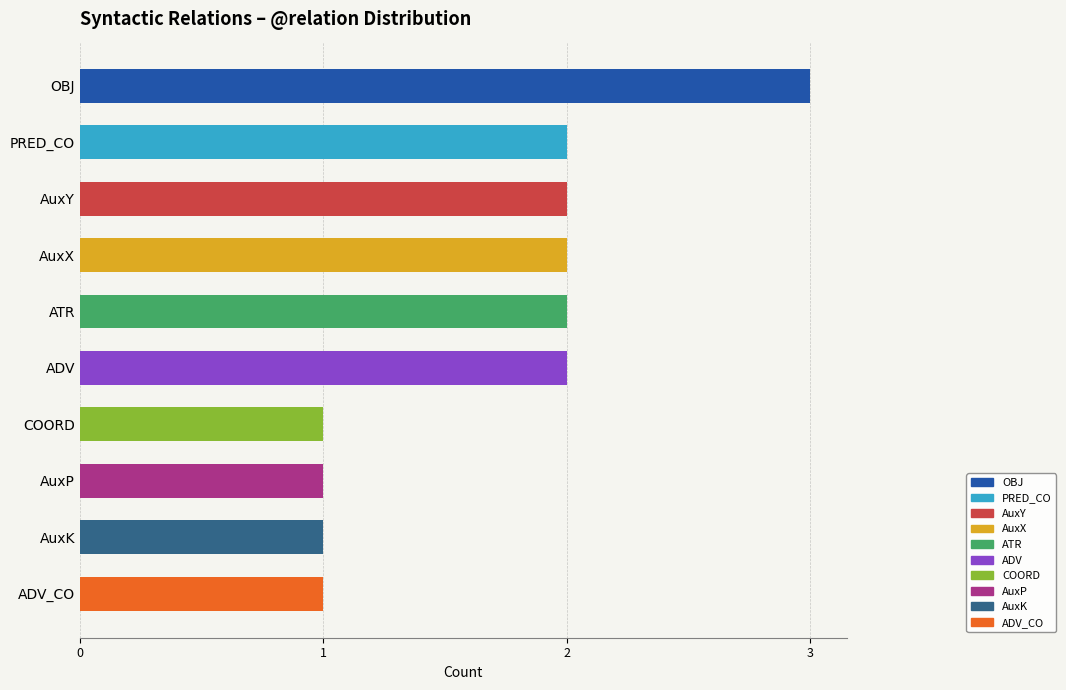

What is the label of the 3rd bar from the top?

AuxY